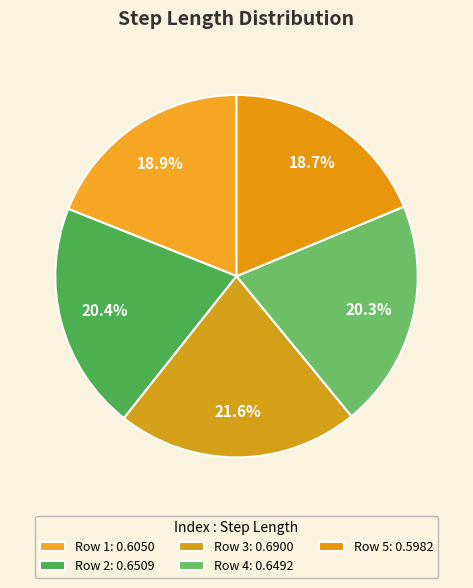

How many segments does this pie chart have?

5